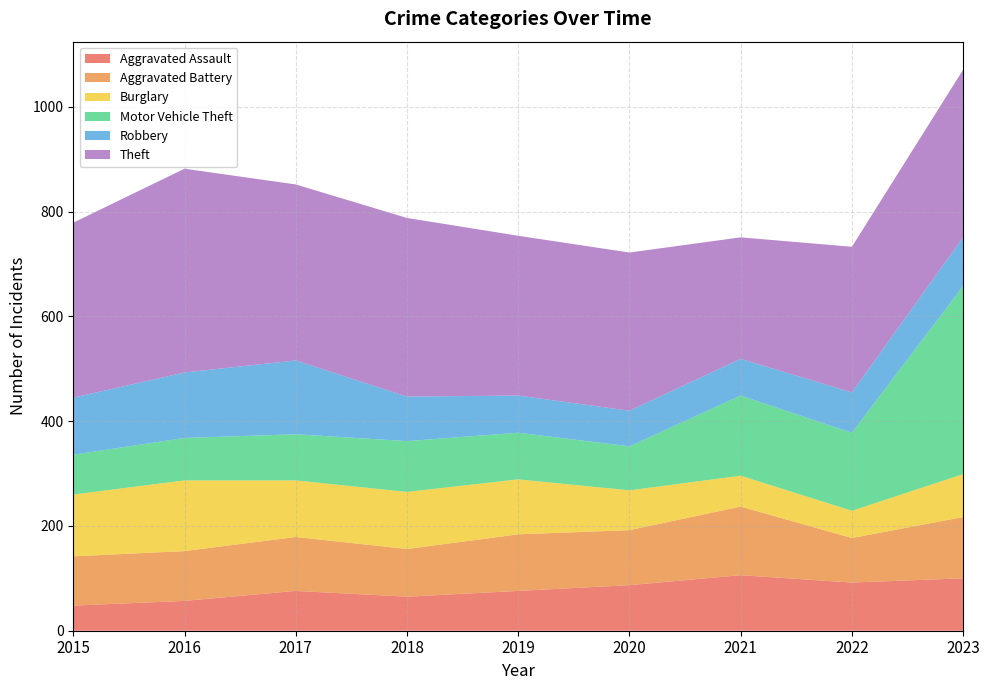

Reading left to right, transcribe all the data shown in this chart.

Aggravated Assault: 2015=48	2016=57	2017=76	2018=65	2019=76	2020=87	2021=106	2022=92	2023=100
Aggravated Battery: 2015=94	2016=95	2017=103	2018=91	2019=108	2020=105	2021=131	2022=85	2023=117
Burglary: 2015=118	2016=135	2017=108	2018=109	2019=105	2020=76	2021=59	2022=52	2023=82
Motor Vehicle Theft: 2015=76	2016=81	2017=88	2018=97	2019=89	2020=84	2021=153	2022=149	2023=359
Robbery: 2015=109	2016=125	2017=141	2018=85	2019=71	2020=68	2021=70	2022=77	2023=93
Theft: 2015=334	2016=389	2017=336	2018=341	2019=305	2020=302	2021=232	2022=278	2023=320